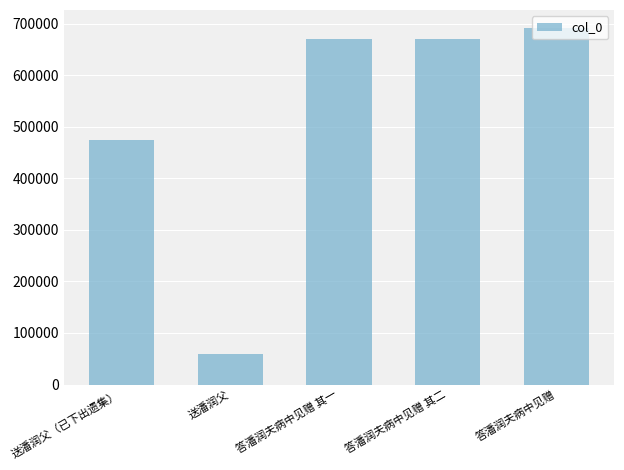

How many distinct data groups are displayed?

1